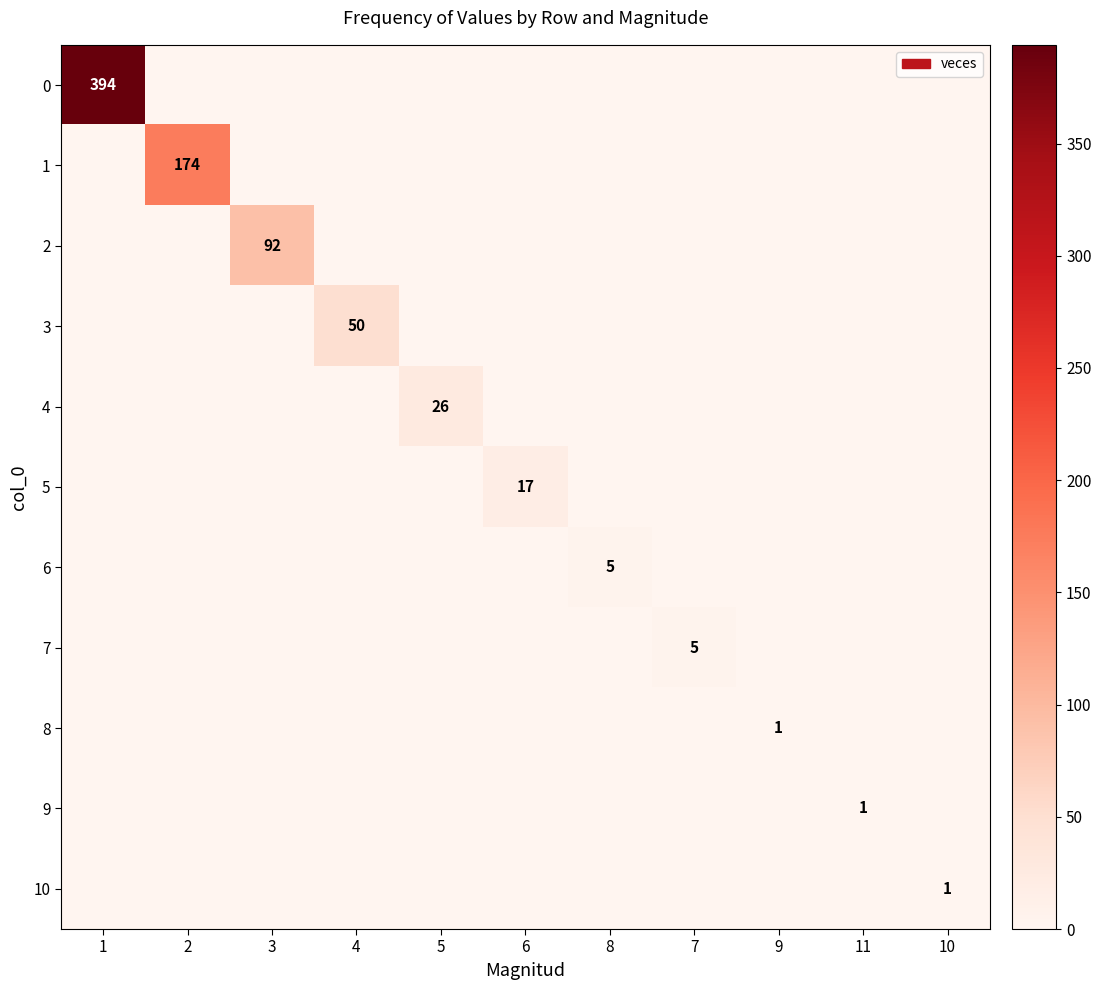

Which category has the lowest value in the 7 series?

1